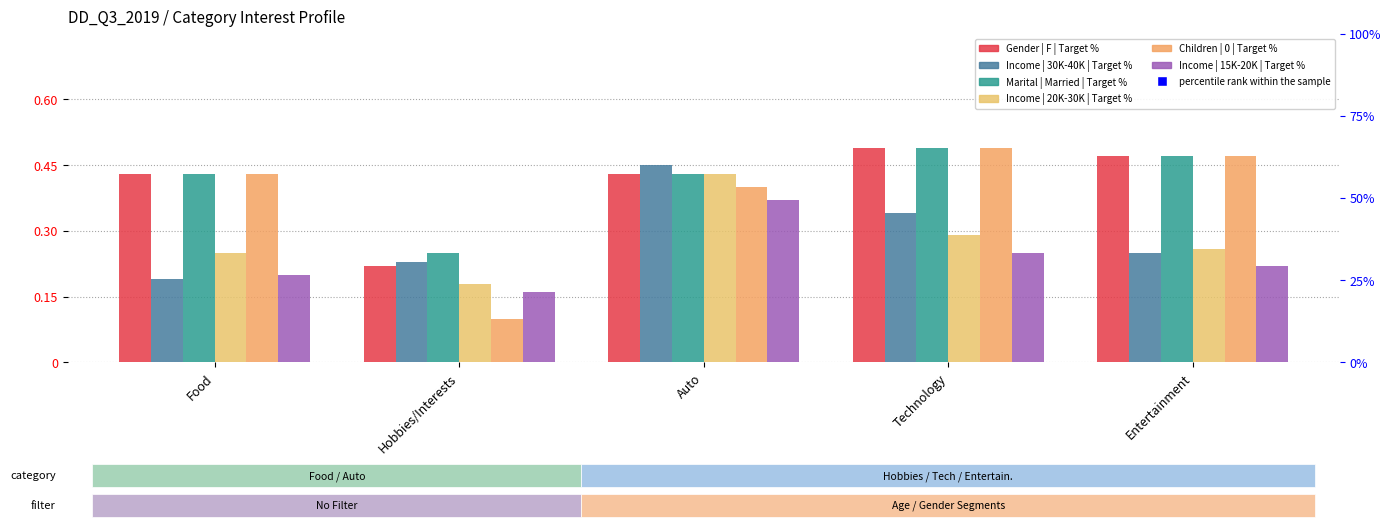

What is the total value across all series at Technology?

2.4